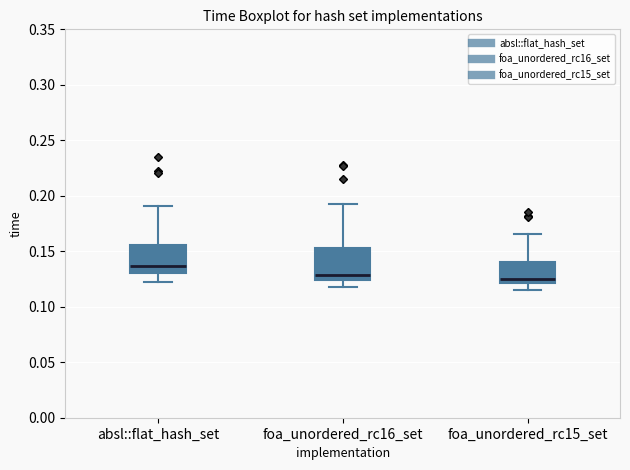

Which box's median line is the highest?

absl::flat_hash_set